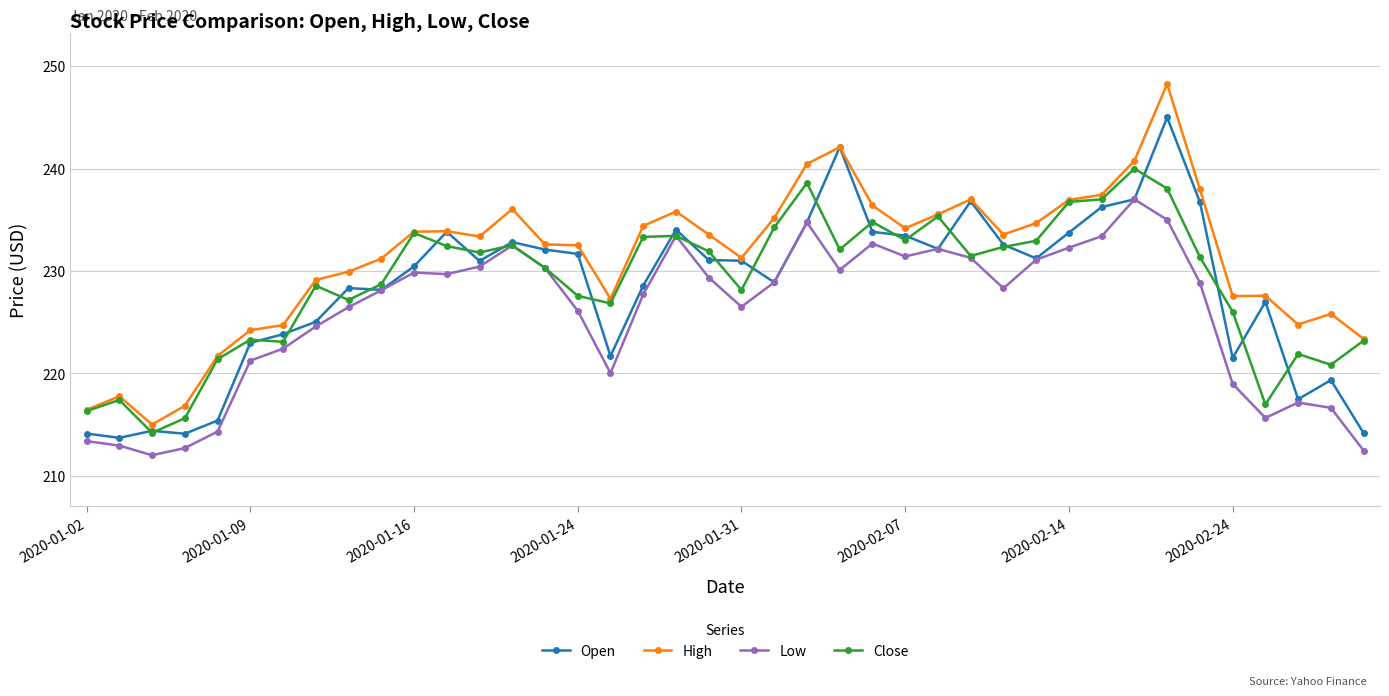

List the series in order of their peak value, lowest first.

Low, Close, Open, High